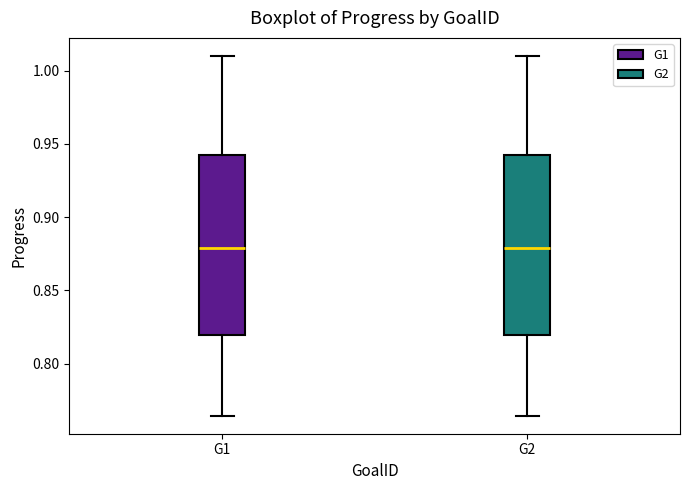

Where does the lower whisker of the box for G2 end on the y-axis? The values are not printed on the chart, so give them approximately, as read against the axis.

0.765